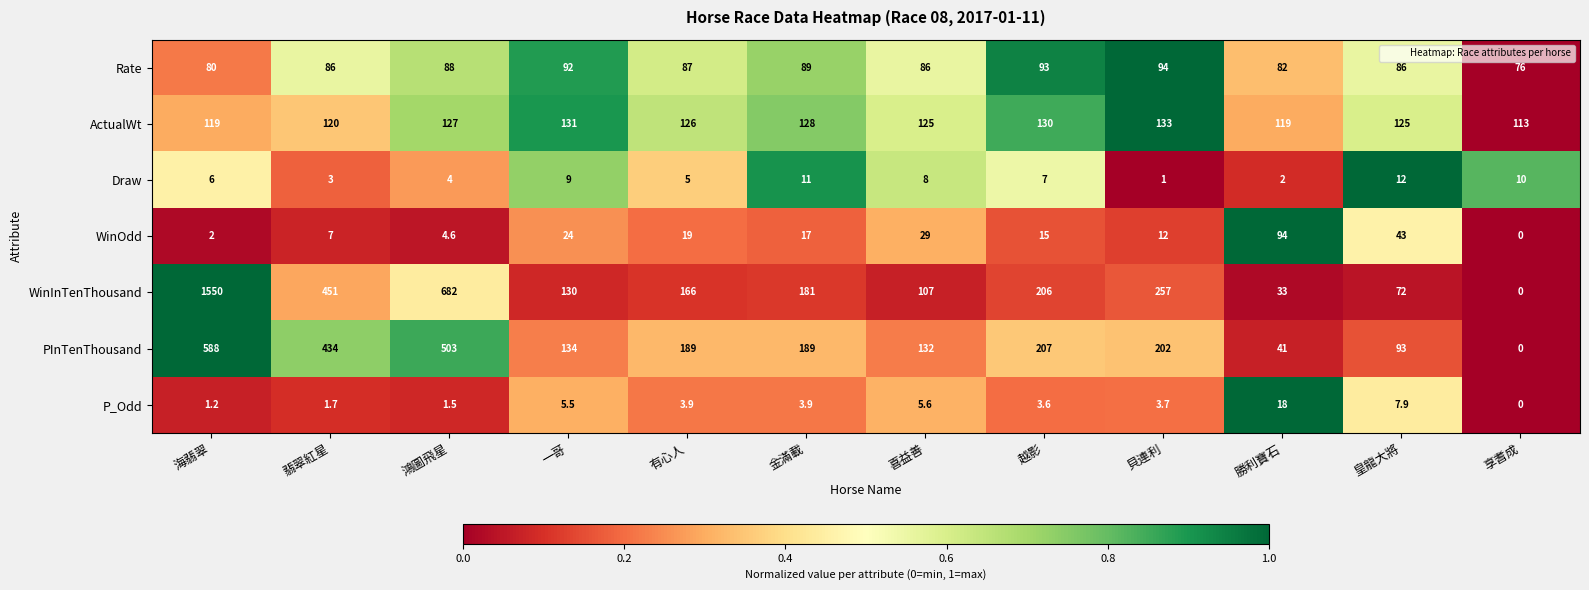

What is the approximate value of ActualWt at 金滿載?

128.0